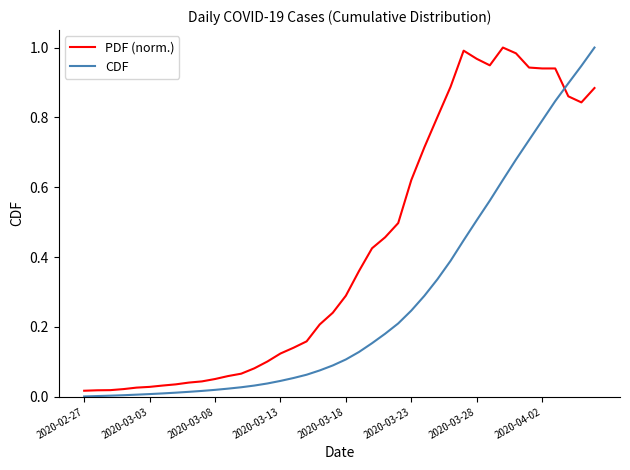

Does the chart display data point markers on the line(s)?

No